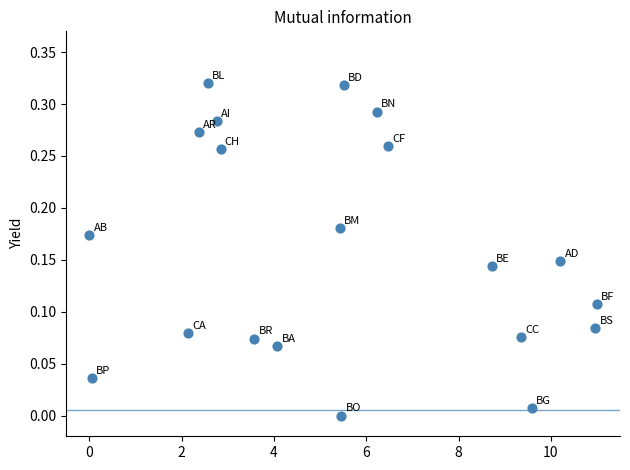

What is the range of X values (max minus min)?

11.0